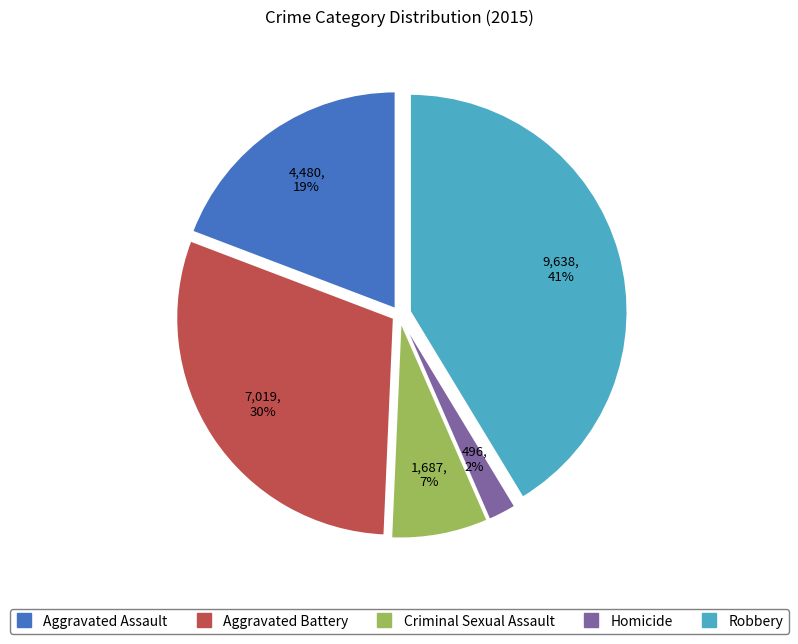

What is the ratio of the value at Aggravated Battery to the value at Robbery?

0.7